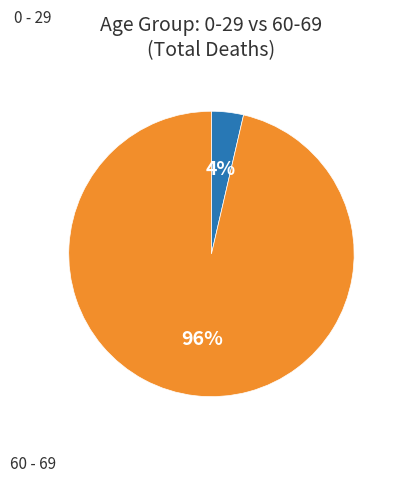

How many segments does this pie chart have?

2